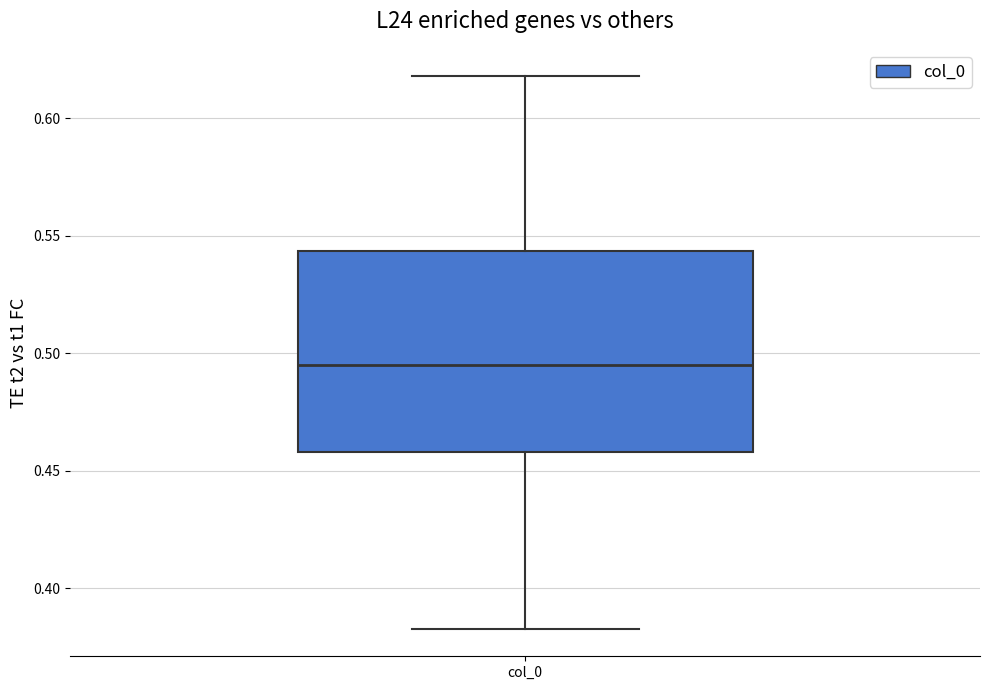

Read this box plot against the y-axis: the position of the median line, the range covered by the box, and the ends of both whiskers. The values are not printed on the chart, so give them approximately, as read against the axis.

median 0.495, box 0.460 to 0.545, whiskers 0.385 to 0.620